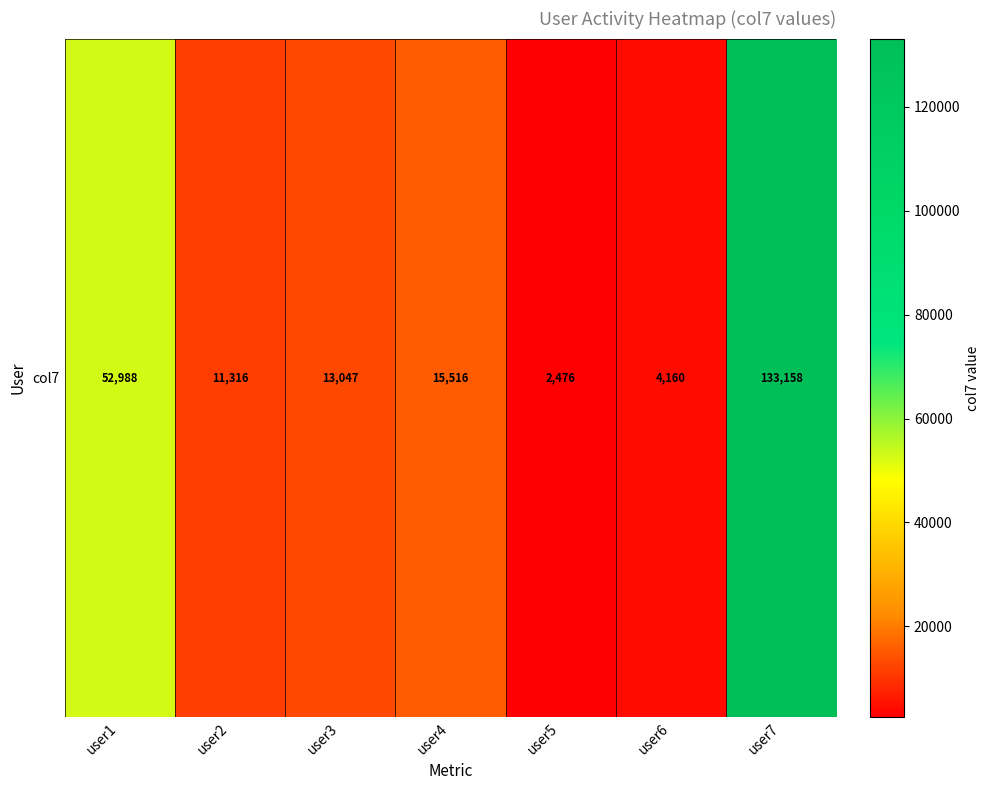

Approximately how many times larger is the value at user1 compared to user3?

4.1